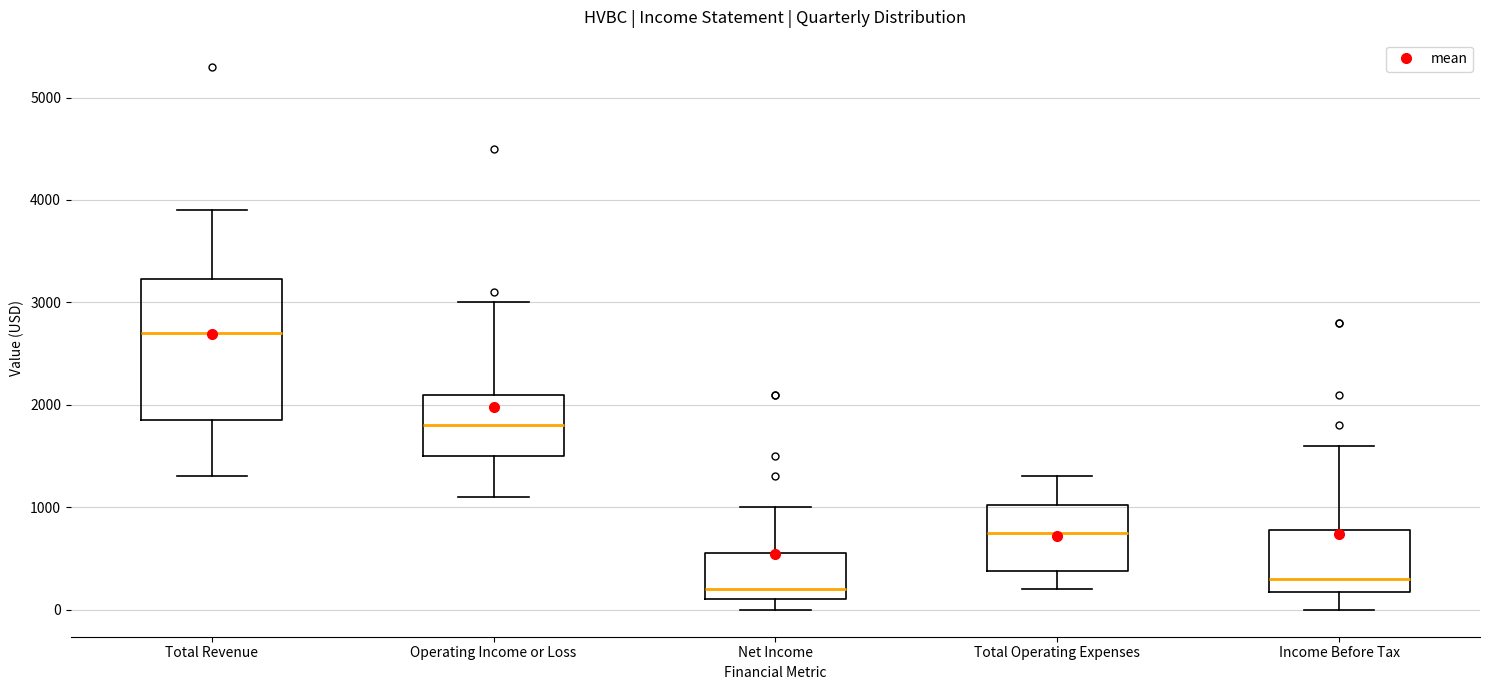

Which box has the highest median line?

Total Revenue